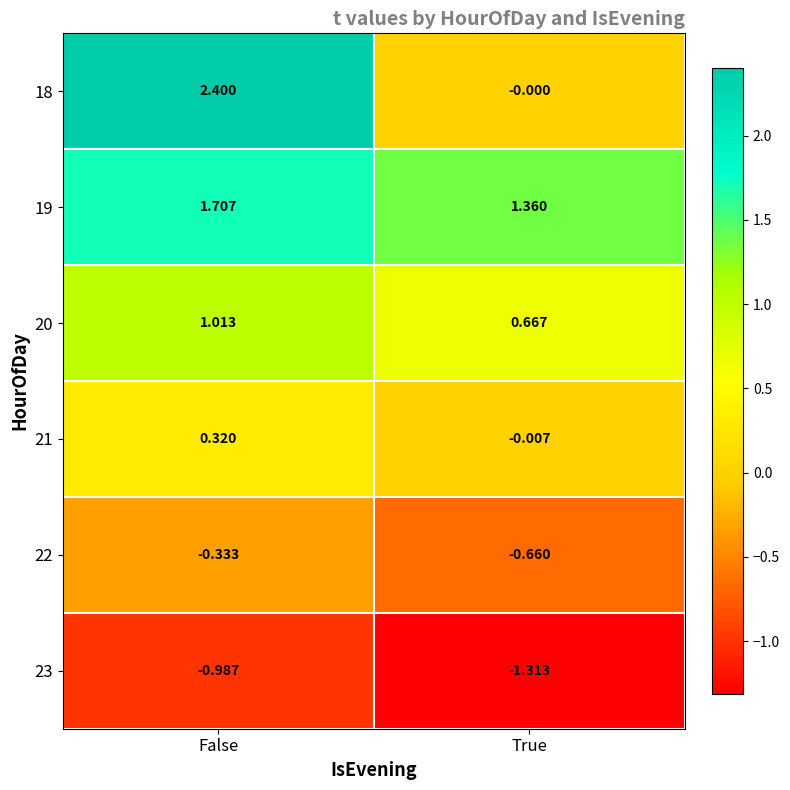

Between False and True, which series saw the biggest shift?

18